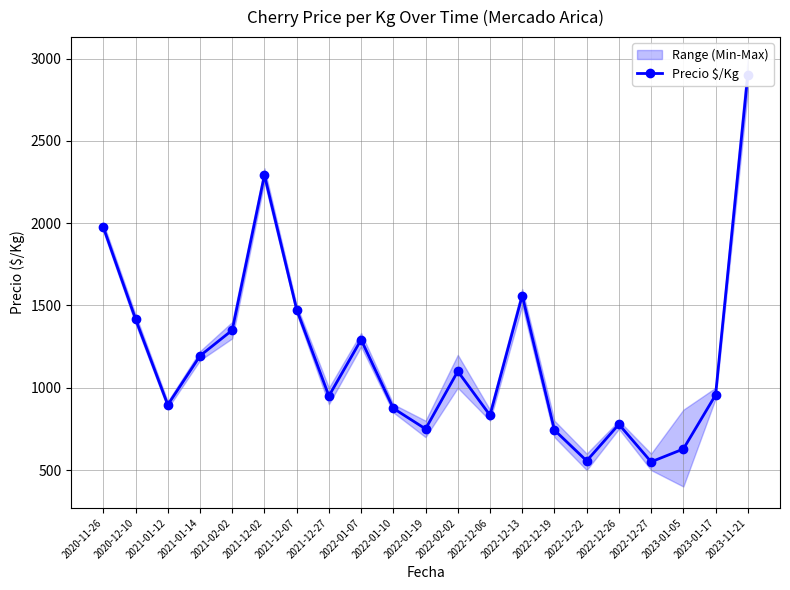

The chart shows a value of 426 at 2022-12-13. True or false?

False